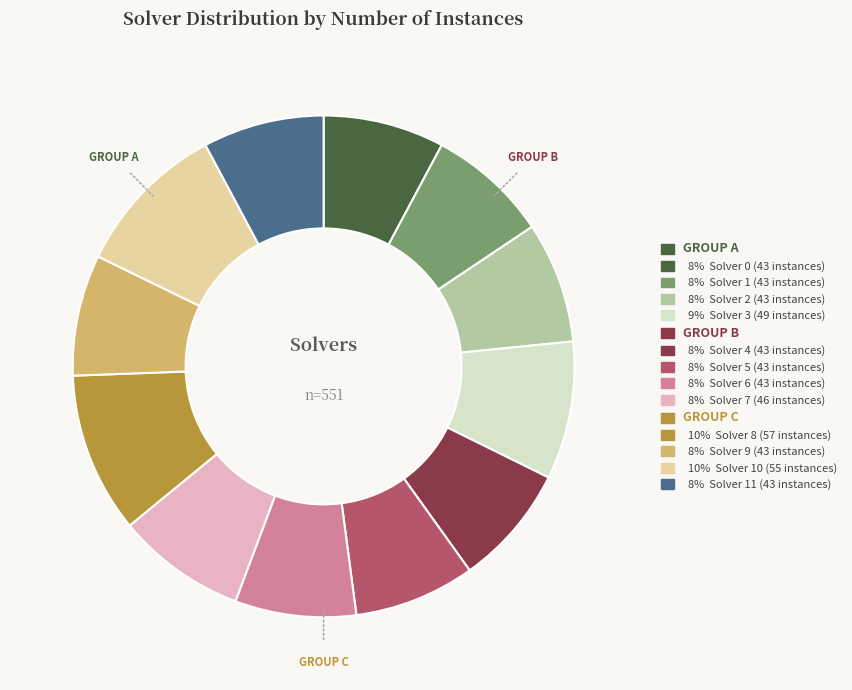

Is there a majority slice in this chart?

No